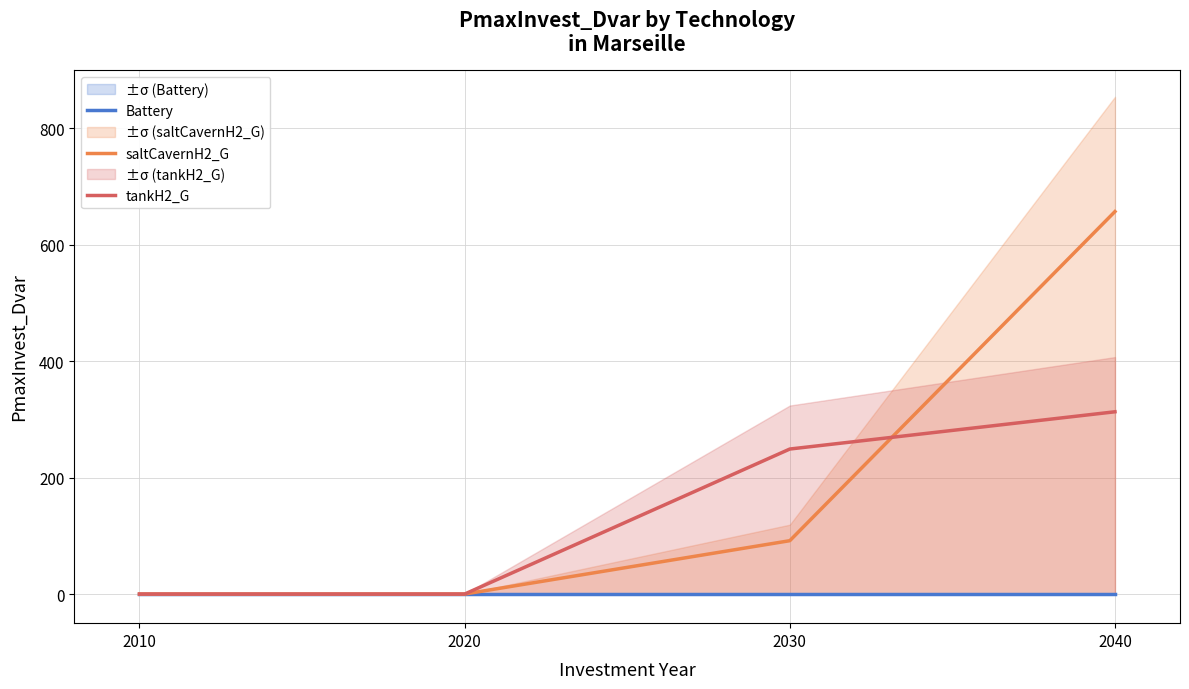

True or false: tankH2_G and Battery intersect in this chart.

False